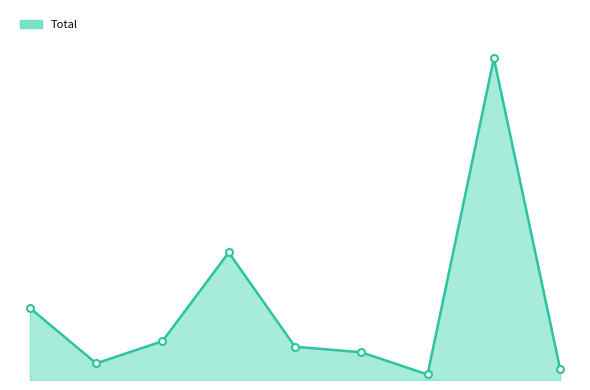

Does the chart display data point markers on the line(s)?

No